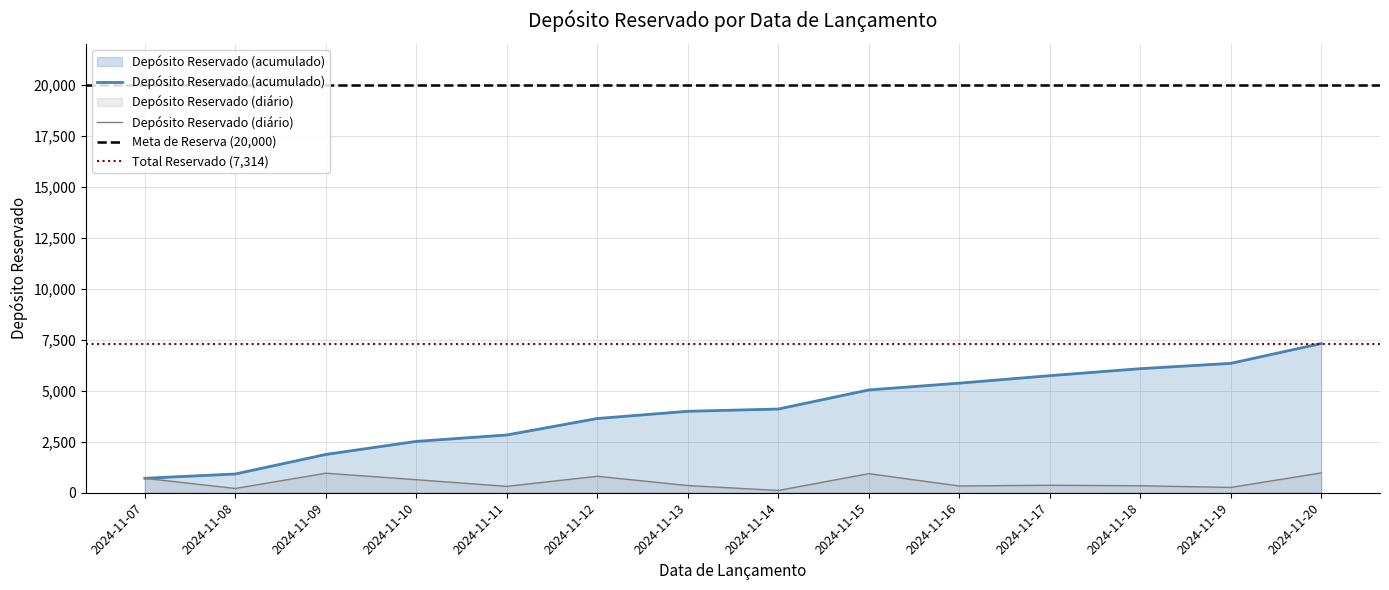

Is it true that the value at 2024-11-15 is 1347?

False